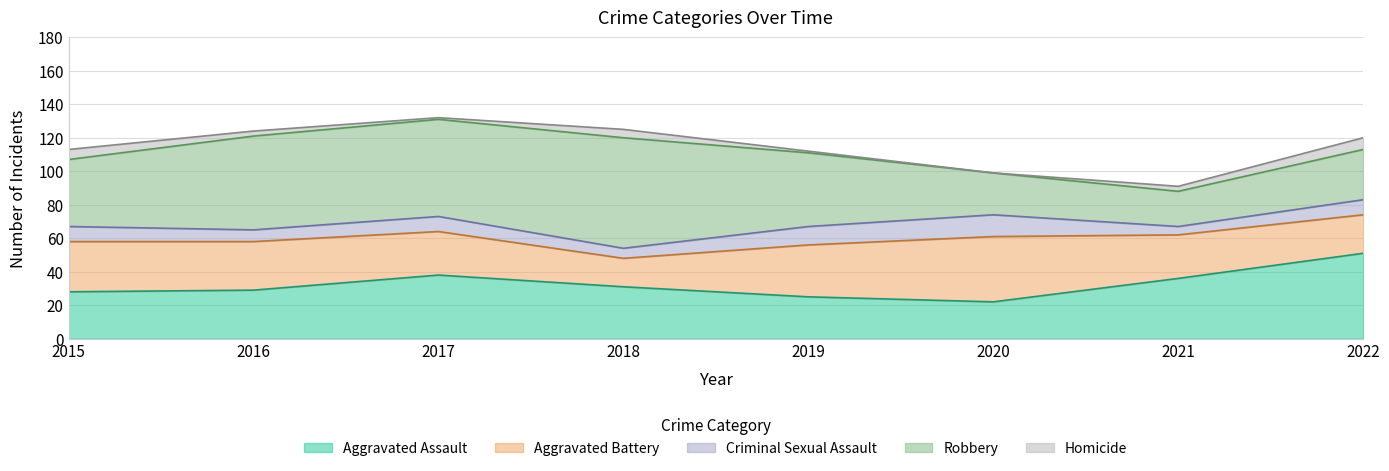

What is the spread (max minus min) of values at 2022?

44